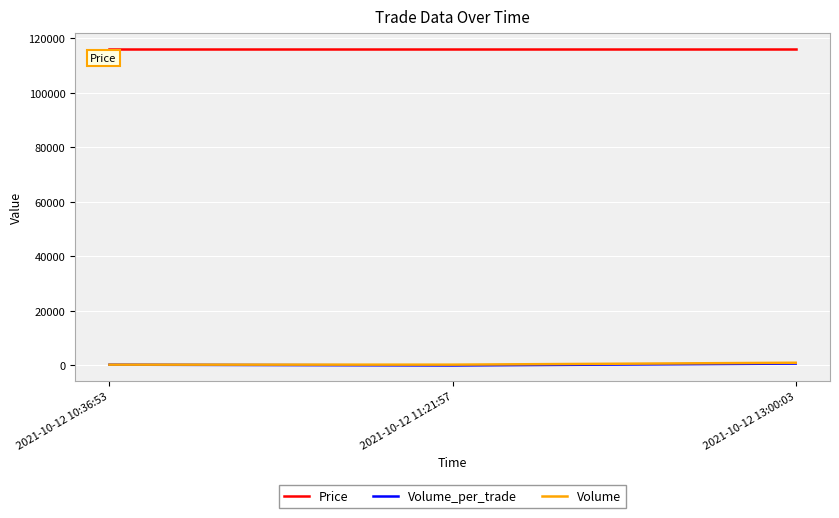

What is the difference between the maximum and minimum values in the Volume_per_trade series?

697